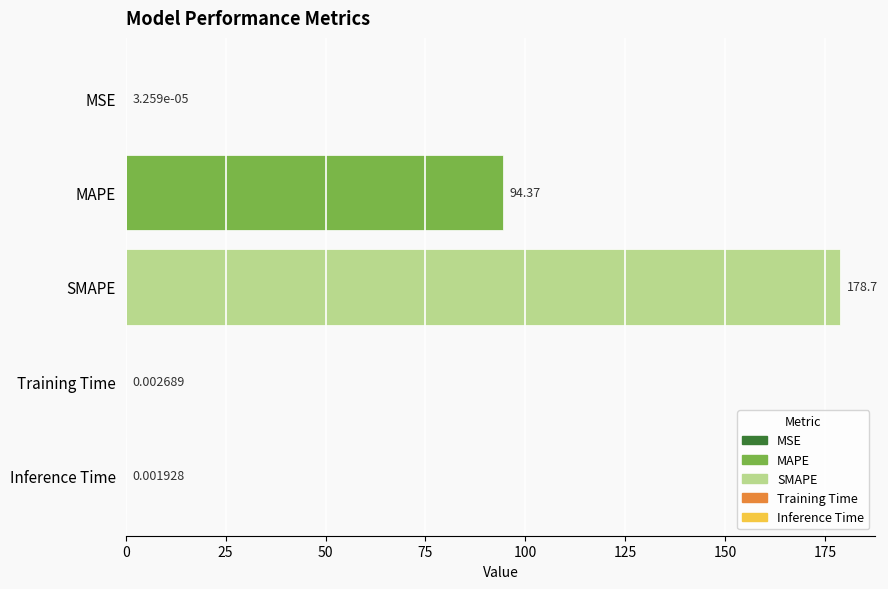

Which has a higher value, Training Time or MSE?

Training Time